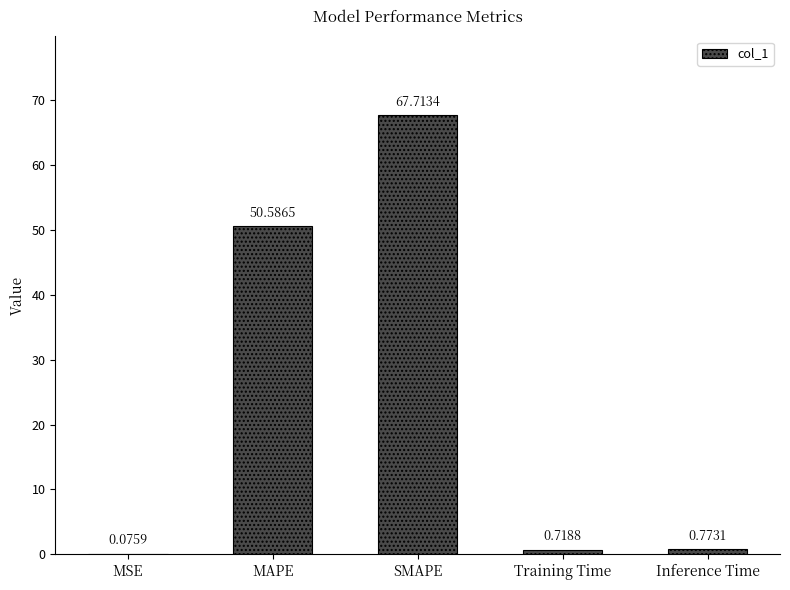

The chart shows a value of 50.6 at MAPE. True or false?

True